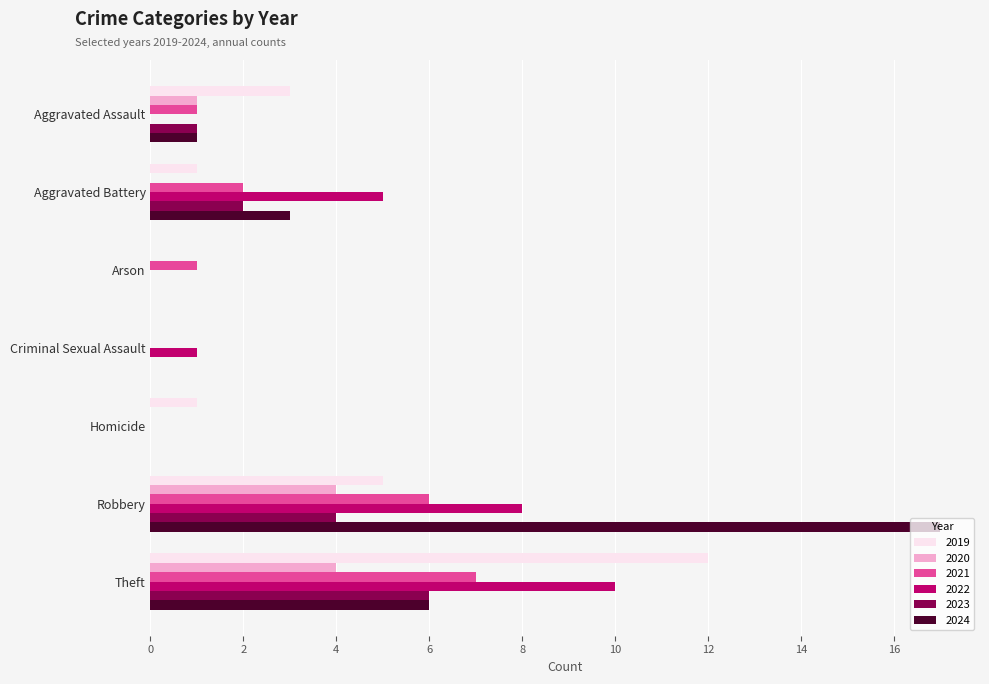

What is the sum of all 2024 values?

27